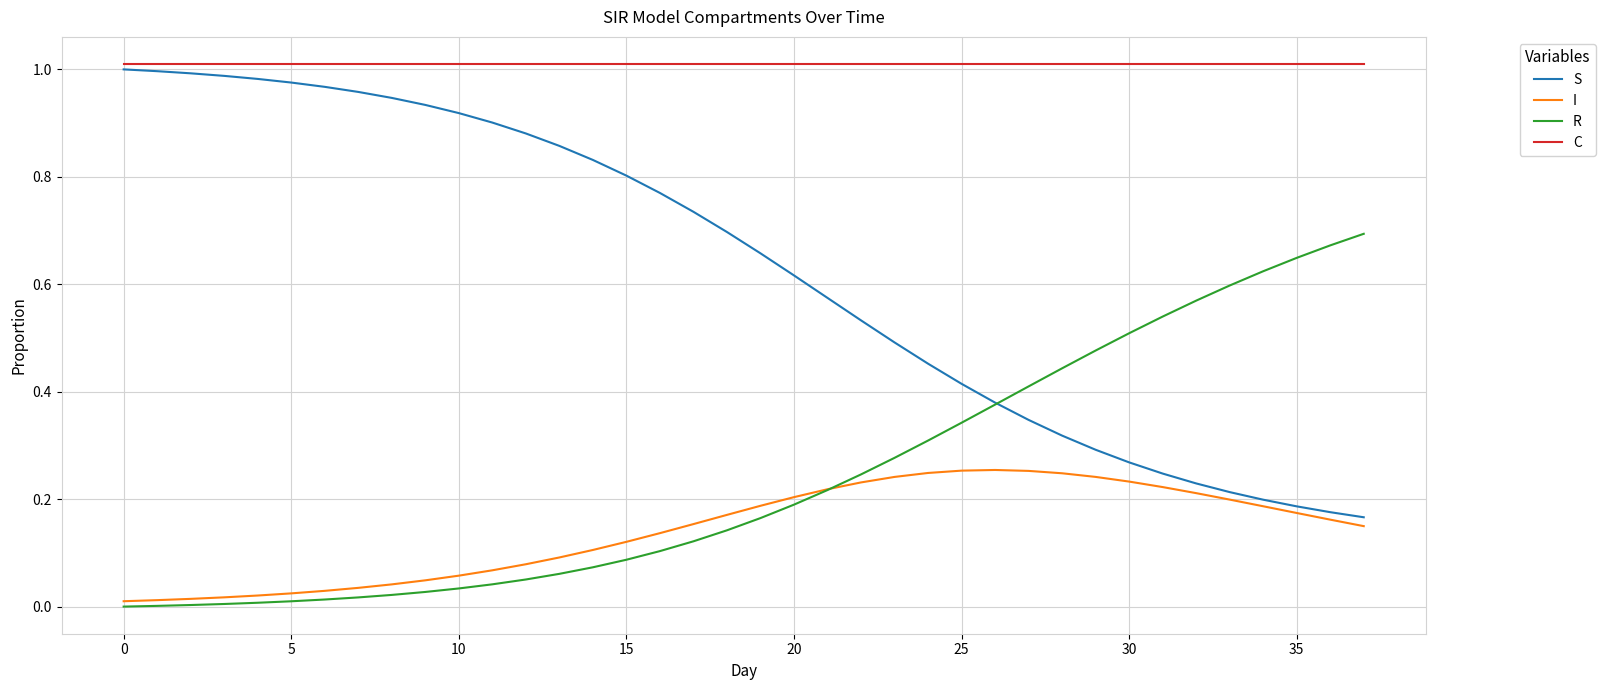

Which series has the largest total across all categories?

C